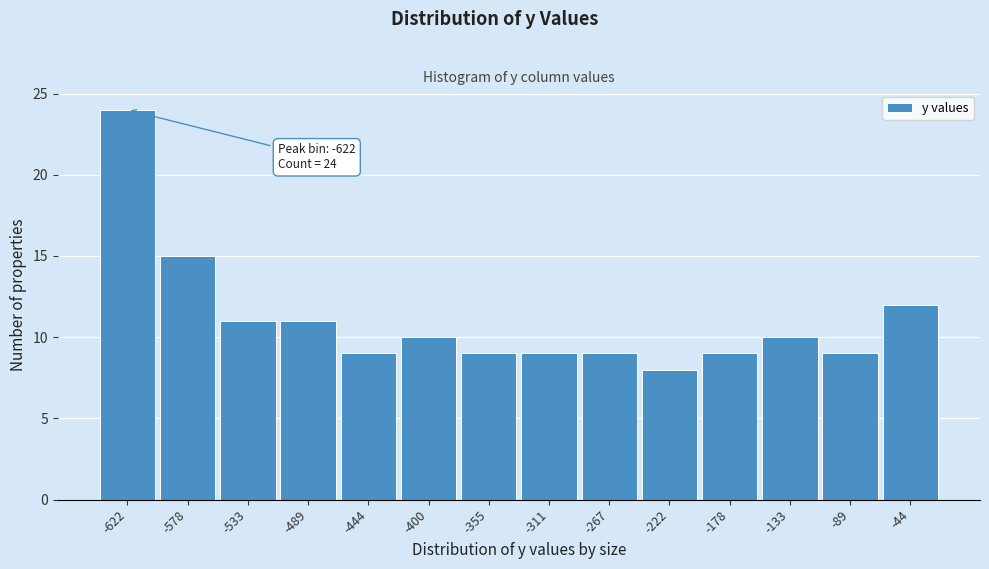

Reading left to right, list all the values displayed in this chart.

-622=24	-578=15	-533=11	-489=11	-444=9	-400=10	-355=9	-311=9	-267=9	-222=8	-178=9	-133=10	-89=9	-44=12